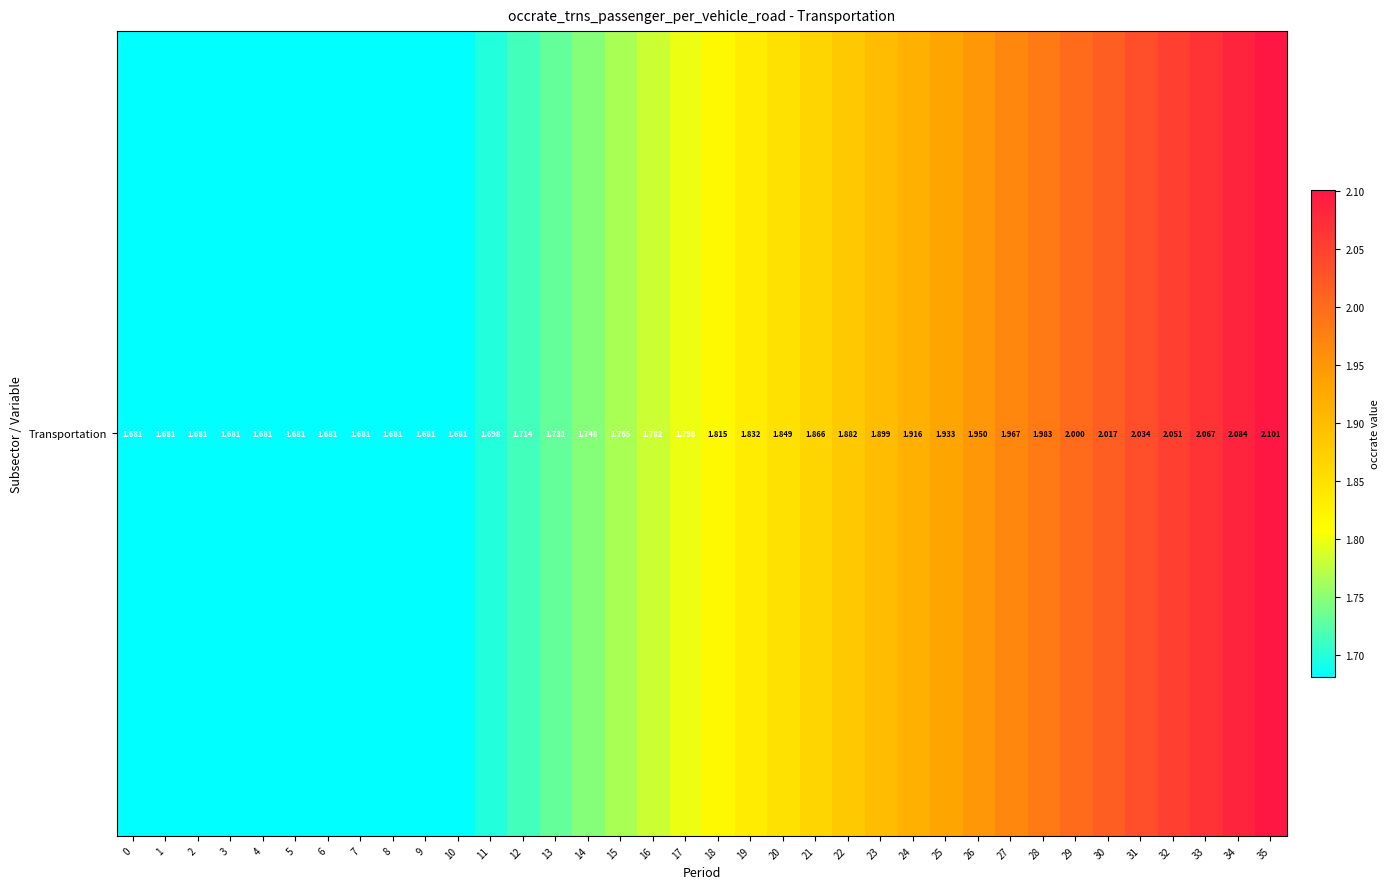

Approximately how many times larger is the value at 30 compared to 1?

1.2